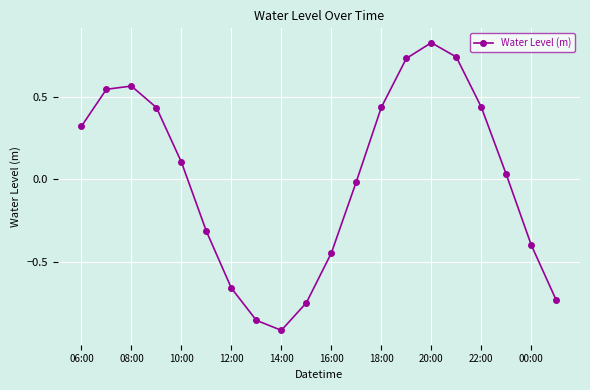

True or false: there are more than 2 points higher than both neighbors.

False